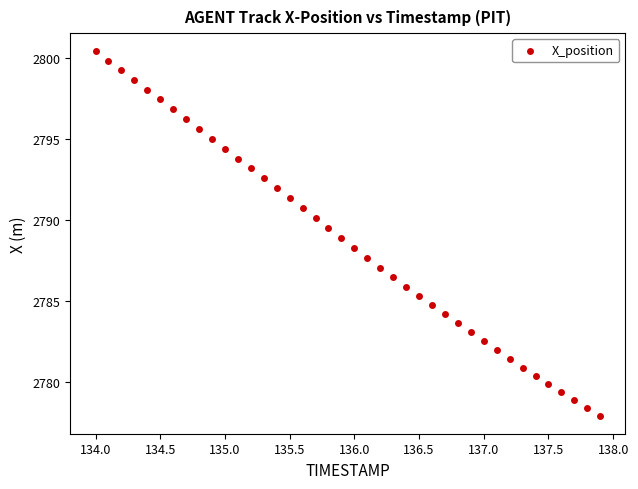

What is the range of Y values (max minus min)?

22.5